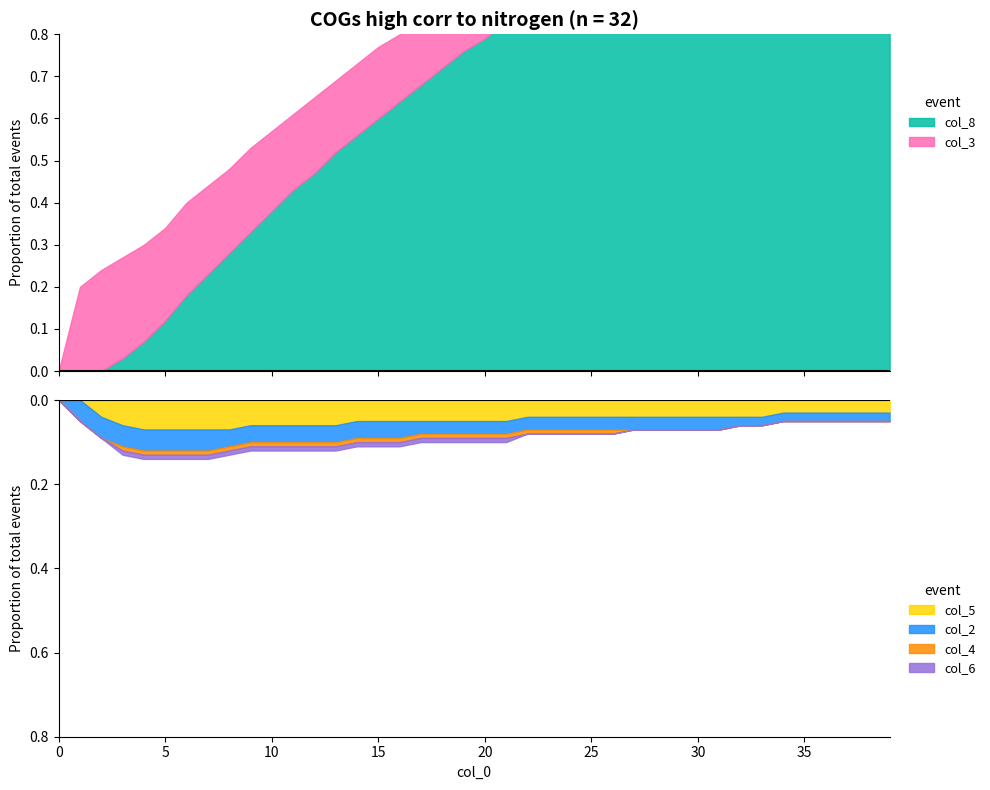

What is the value of the col_2 point at the 4th from the left?

0.1